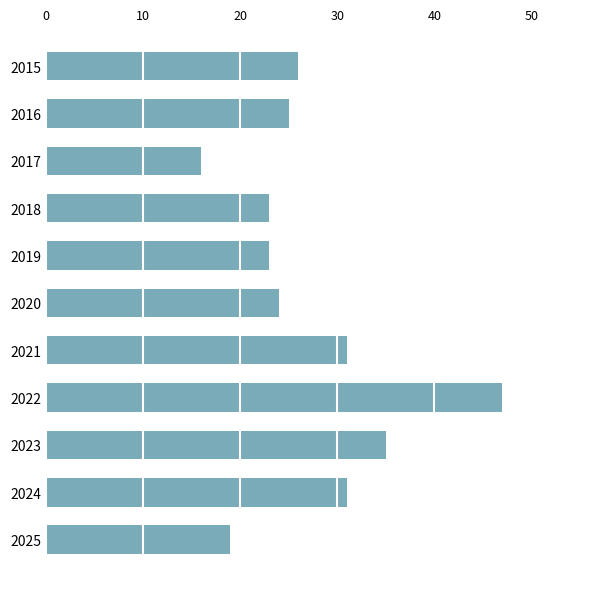

Between 2022 and 2020, which is larger?

2022